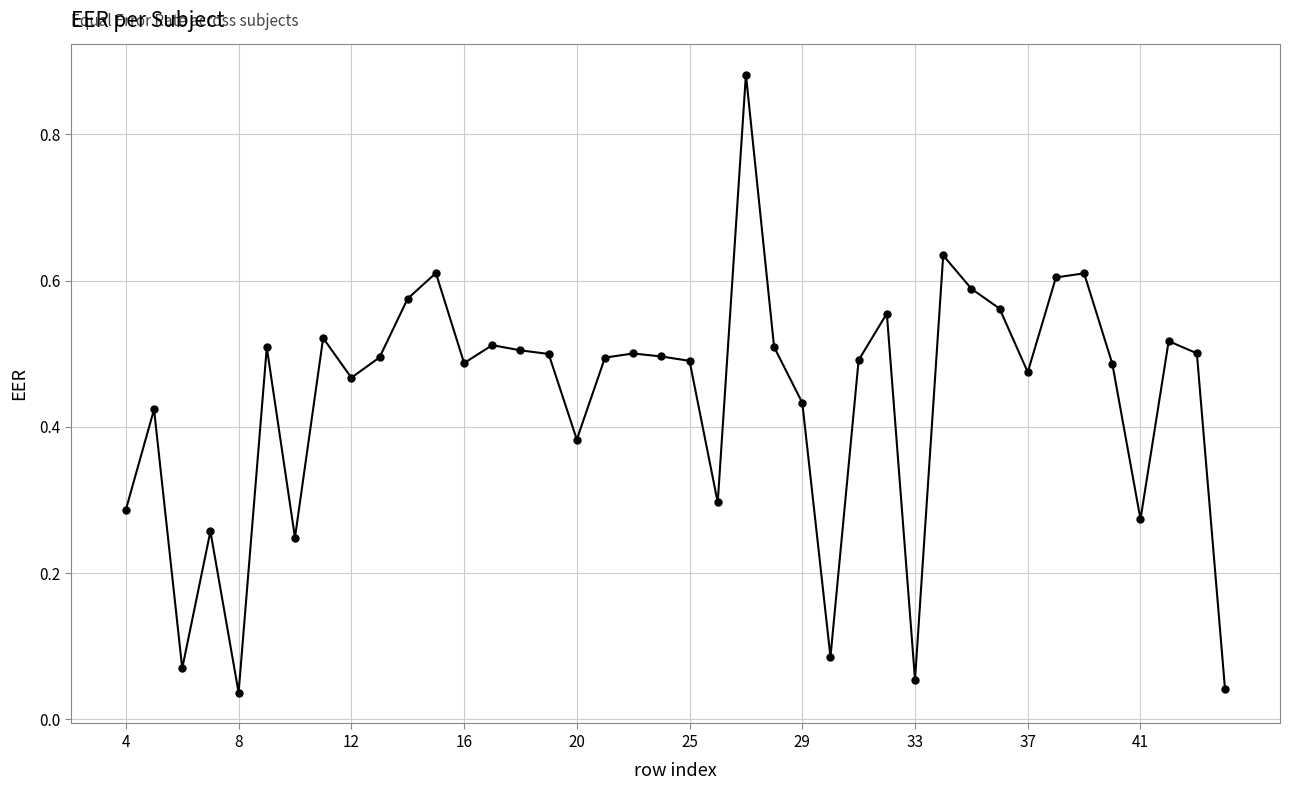

True or false: the data has more than 2 interior local peaks.

True